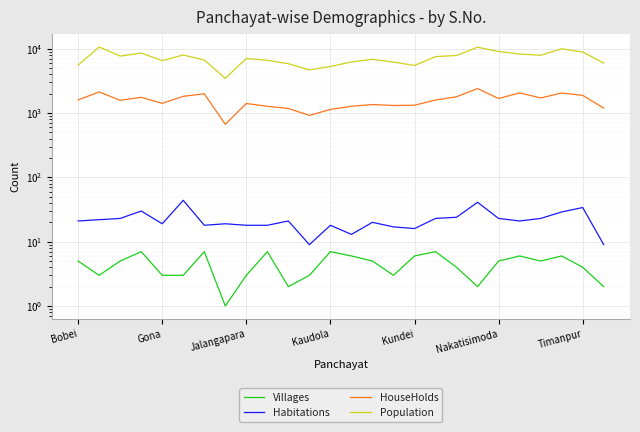

True or false: HouseHolds and Population intersect in this chart.

False